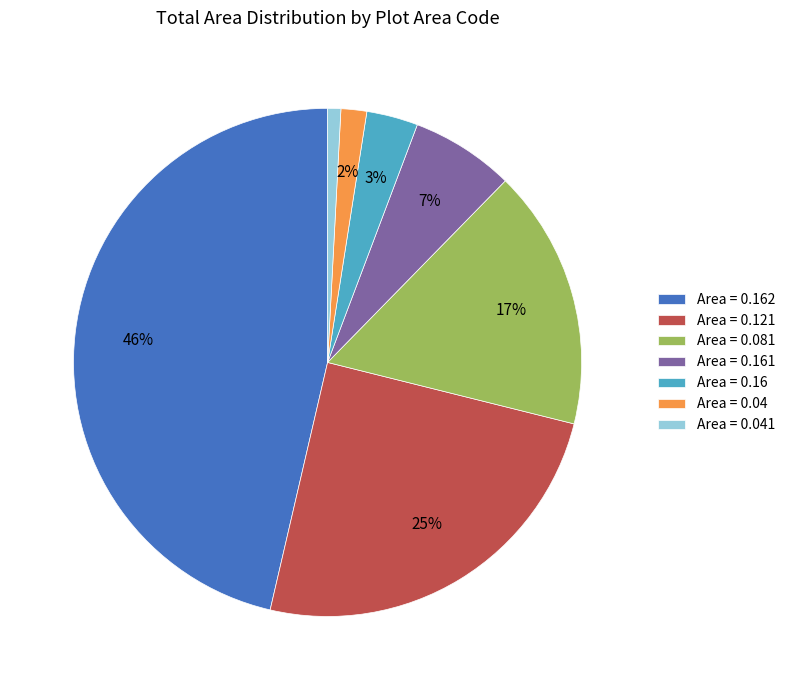

To the nearest percent, what portion does Area = 0.081 represent?

17%